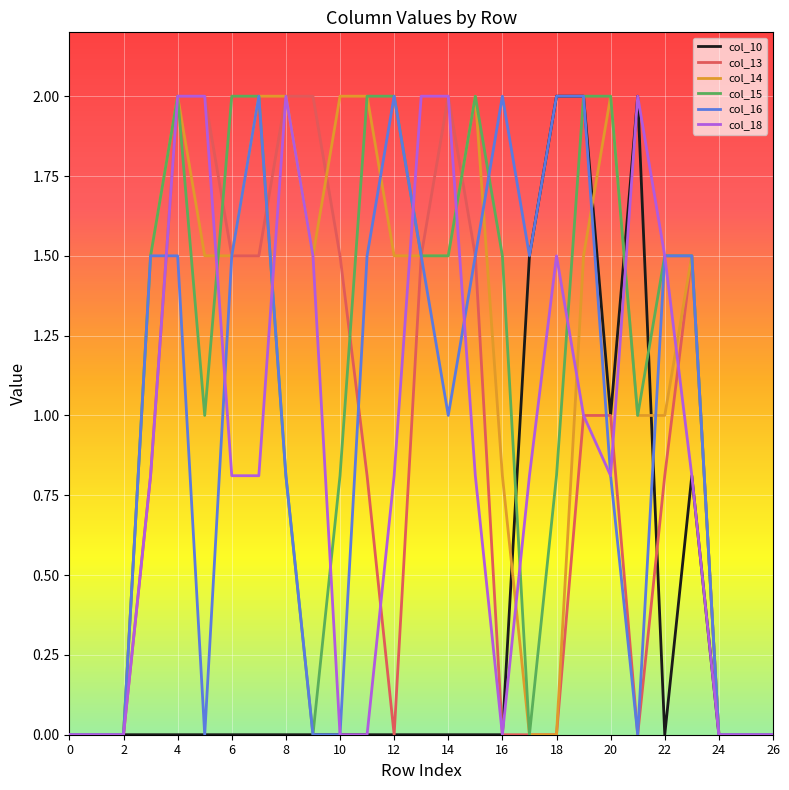

What is the maximum value shown in the chart?

2.0